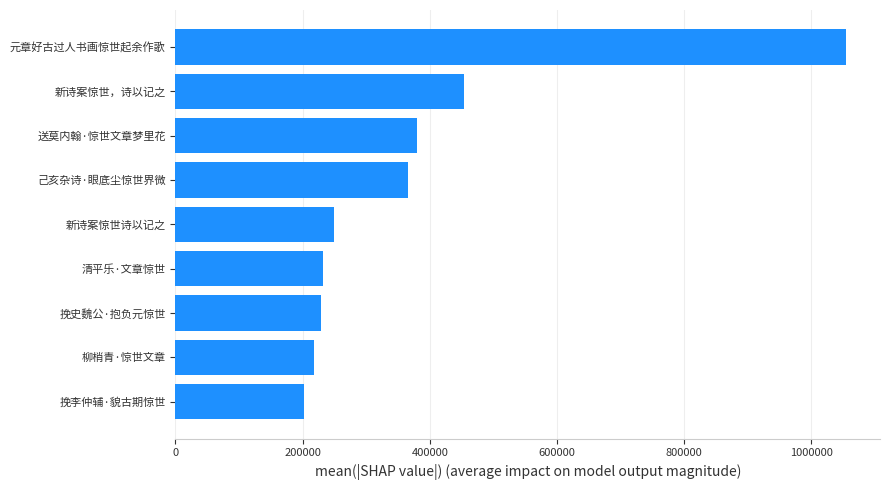

Read the value at 挽史魏公·抱负元惊世, to the nearest 50.

229100